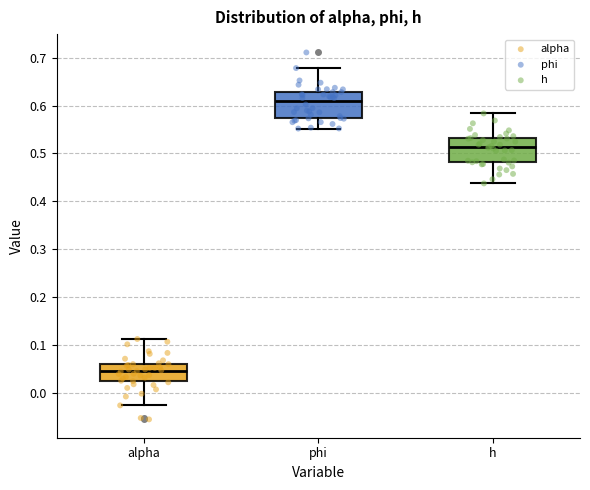

Reading left to right, transcribe this box plot: for each box, give where its median line is, the range the box spans, and where its two whiskers end, as read against the y-axis. The values are not printed on the chart, so give them approximately, as read against the axis.

alpha: median 0.04, box 0.02 to 0.06, whiskers -0.03 to 0.11
phi: median 0.61, box 0.57 to 0.63, whiskers 0.55 to 0.68
h: median 0.51, box 0.48 to 0.53, whiskers 0.44 to 0.58